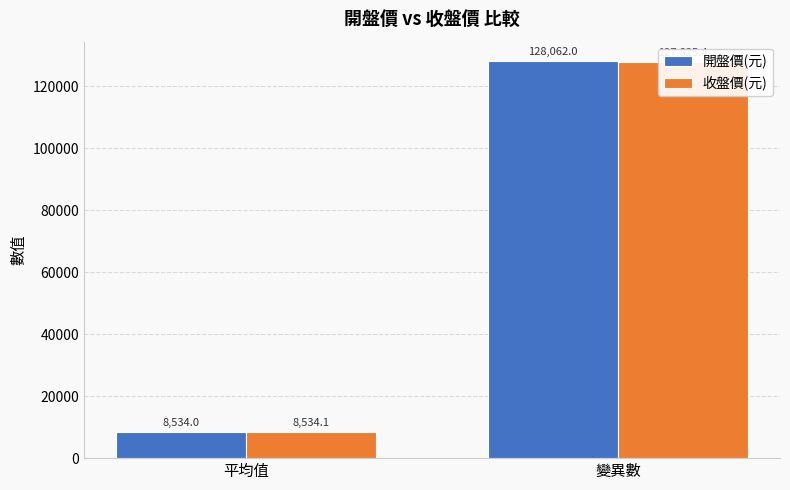

The 收盤價(元) series shows 8534.1 at 平均值. True or false?

True